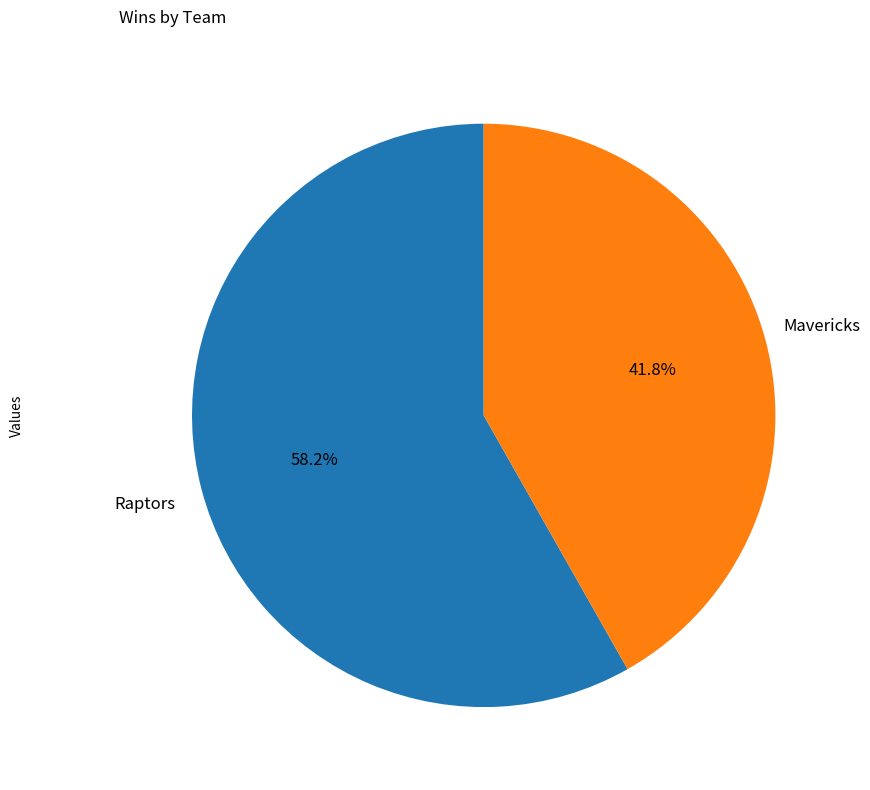

Does Mavericks account for over 50% of the chart?

No